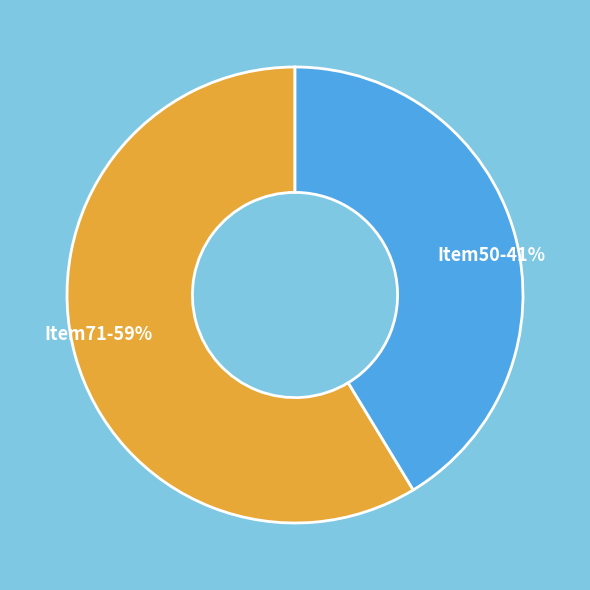

Rank the categories by value from highest to lowest.

Item71, Item50